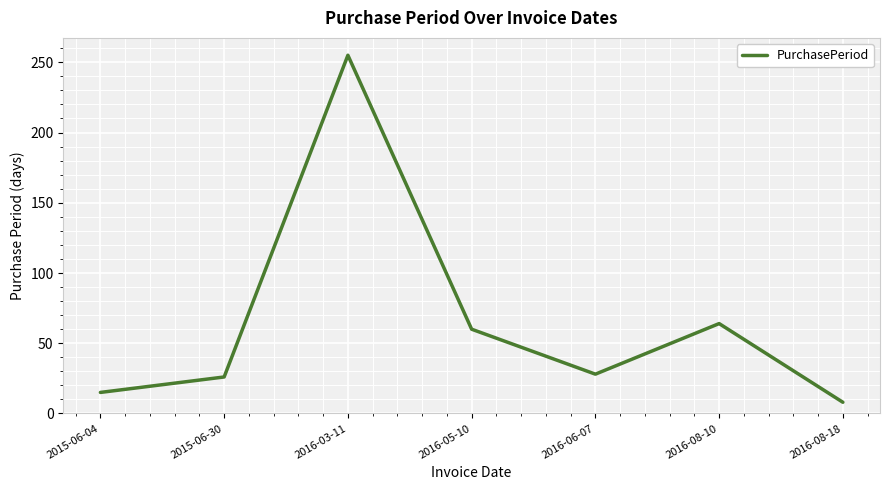

Reading right to left, list all the values displayed in this chart.

8	64	28	60	255	26	15